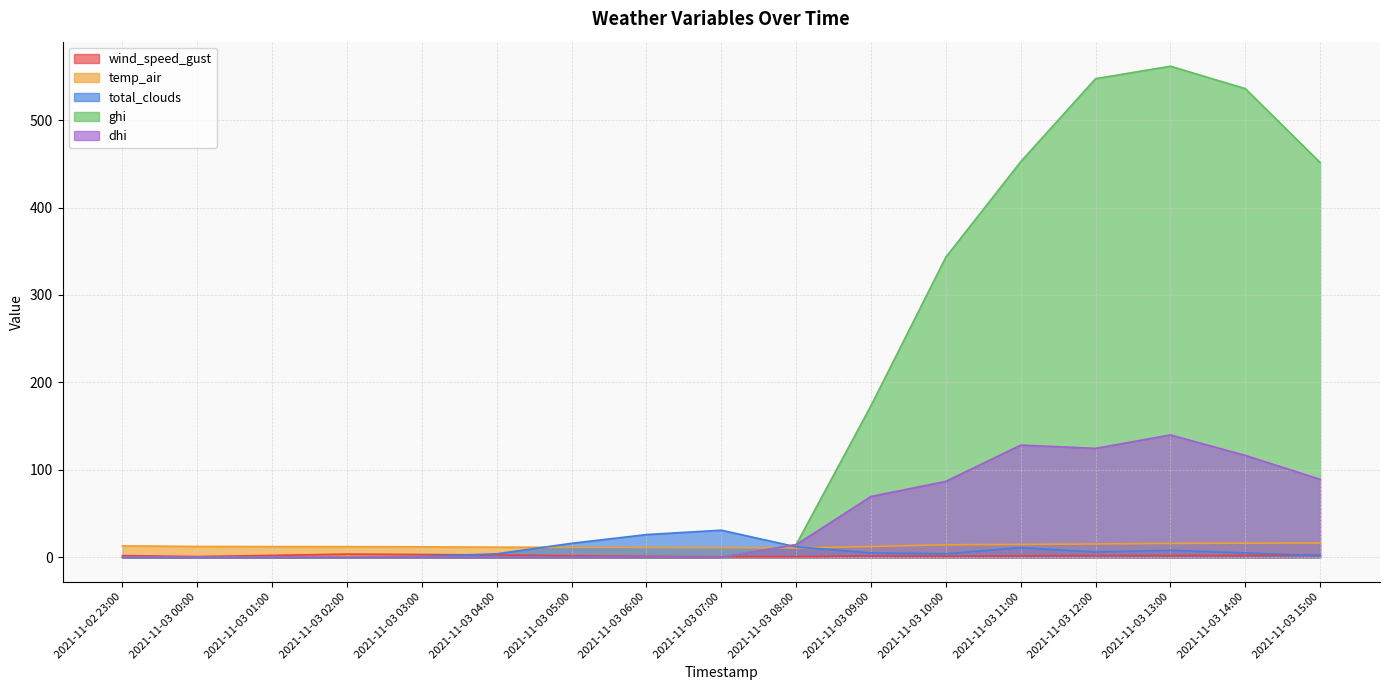

What is the average value of the total_clouds series?

7.7